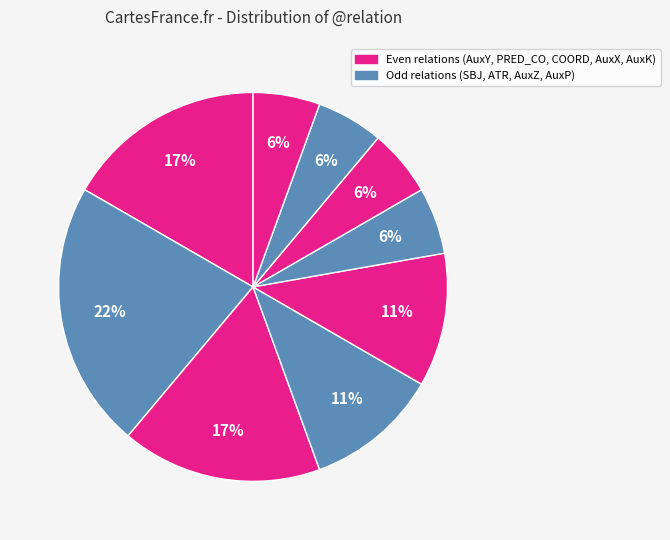

Count the number of slices in the pie.

9